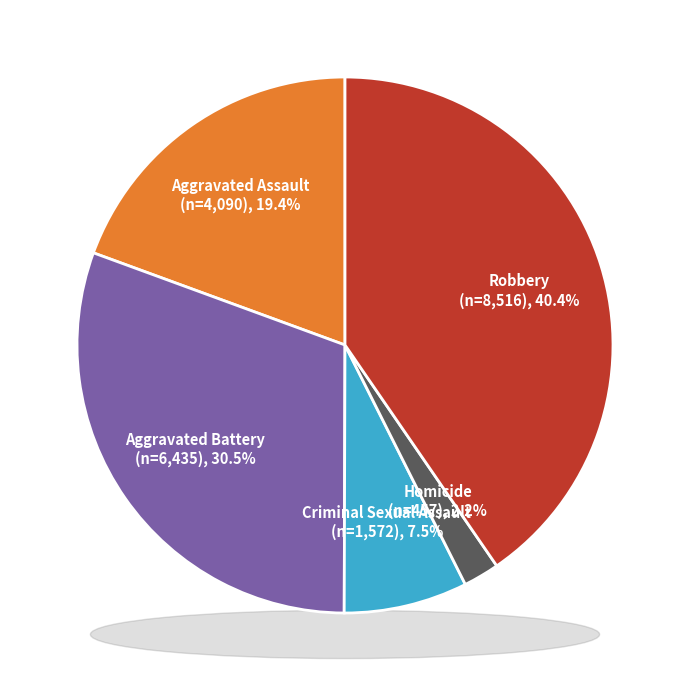

Rank the categories by value from lowest to highest.

Homicide, Criminal Sexual Assault, Aggravated Assault, Aggravated Battery, Robbery